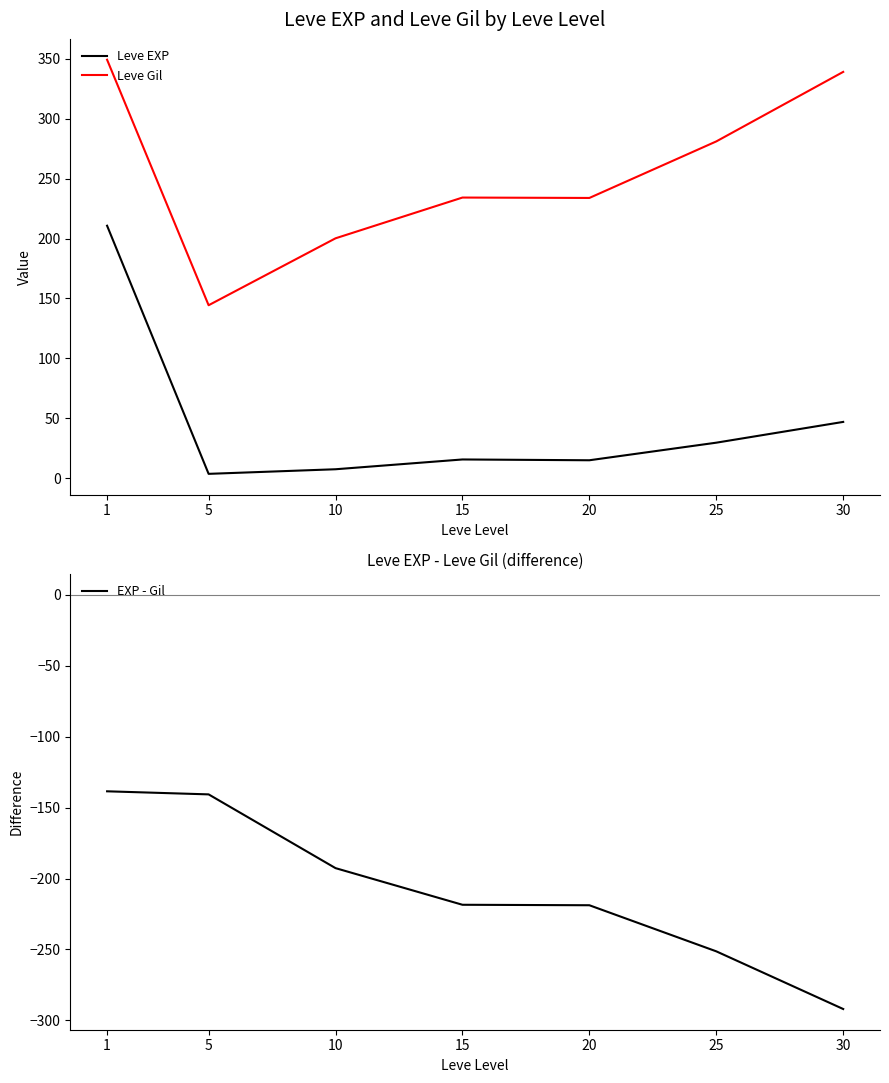

What are all the series names shown in the legend?

Leve EXP, Leve Gil, EXP - Gil